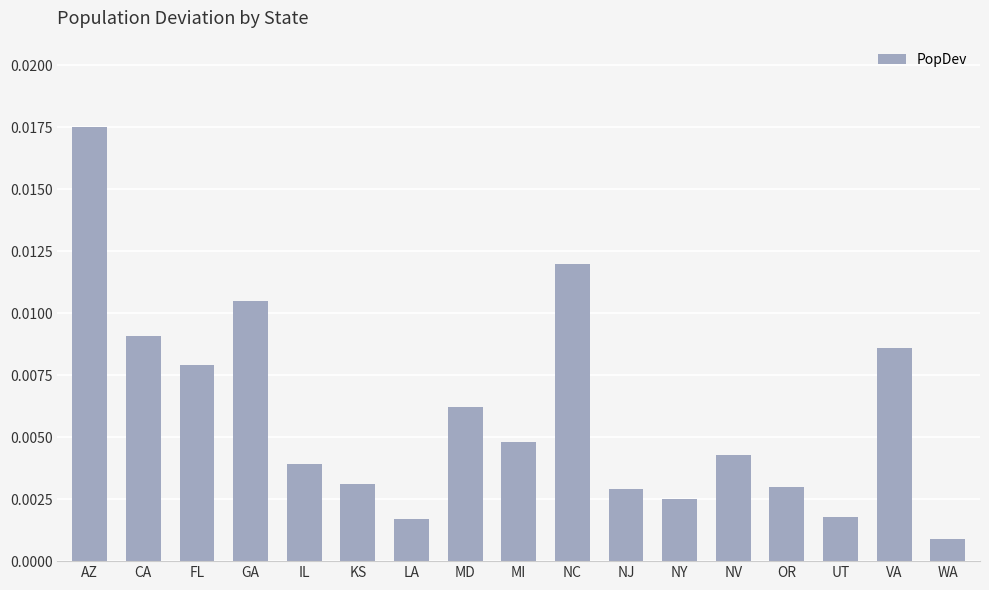

Where is the data nearest to the value 0?

WA